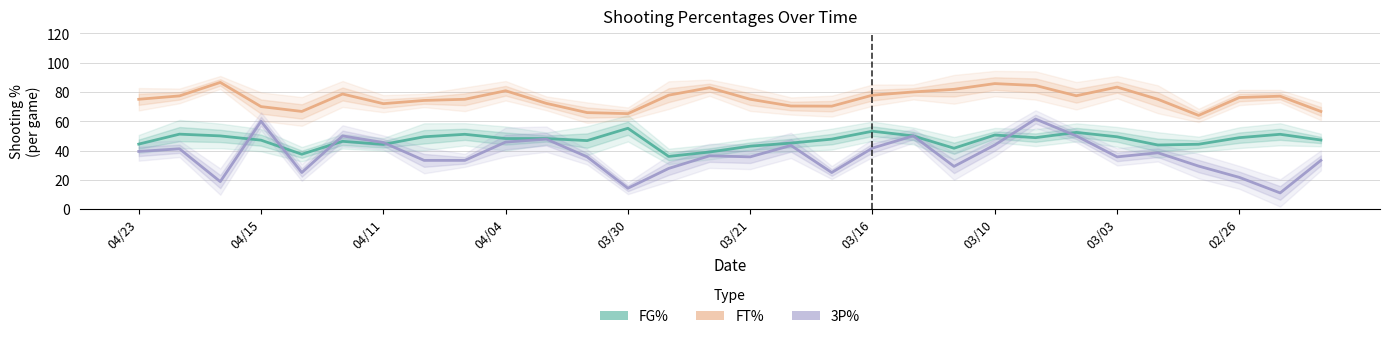

Is the value of FT% at 04/23 greater than the value of 3P% at 11?

Yes